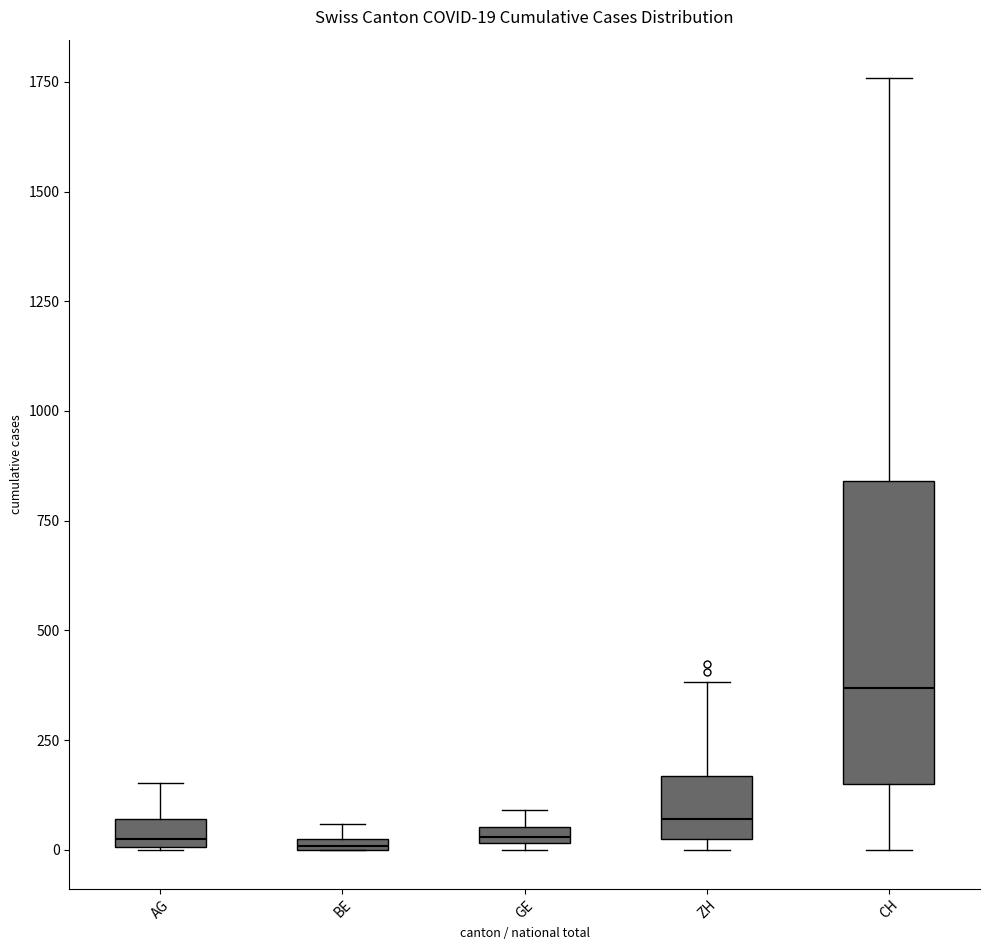

Which box is the tallest, from its lower edge to its upper edge?

CH